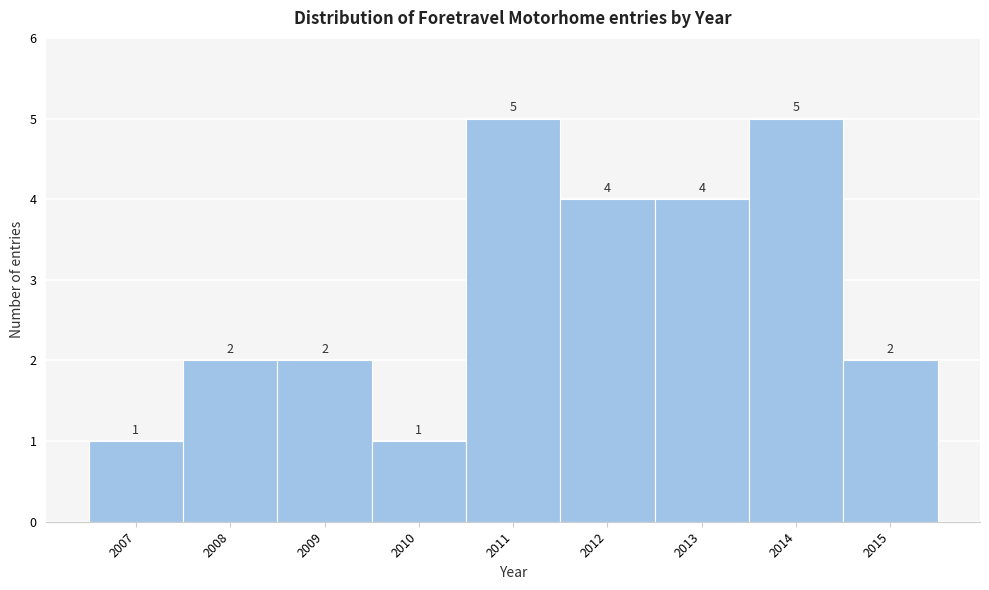

Reading left to right, list every bar in this chart as the range it spans on the x-axis followed by its height.

2006.5 to 2007.5: 1
2007.5 to 2008.5: 2
2008.5 to 2009.5: 2
2009.5 to 2010.5: 1
2010.5 to 2011.5: 5
2011.5 to 2012.5: 4
2012.5 to 2013.5: 4
2013.5 to 2014.5: 5
2014.5 to 2015.5: 2